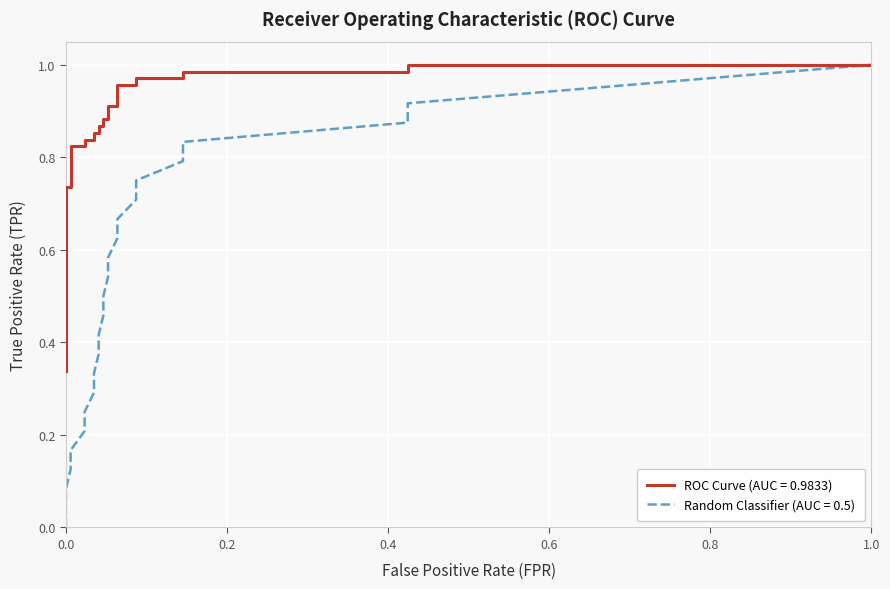

How many lines are shown in the chart?

2